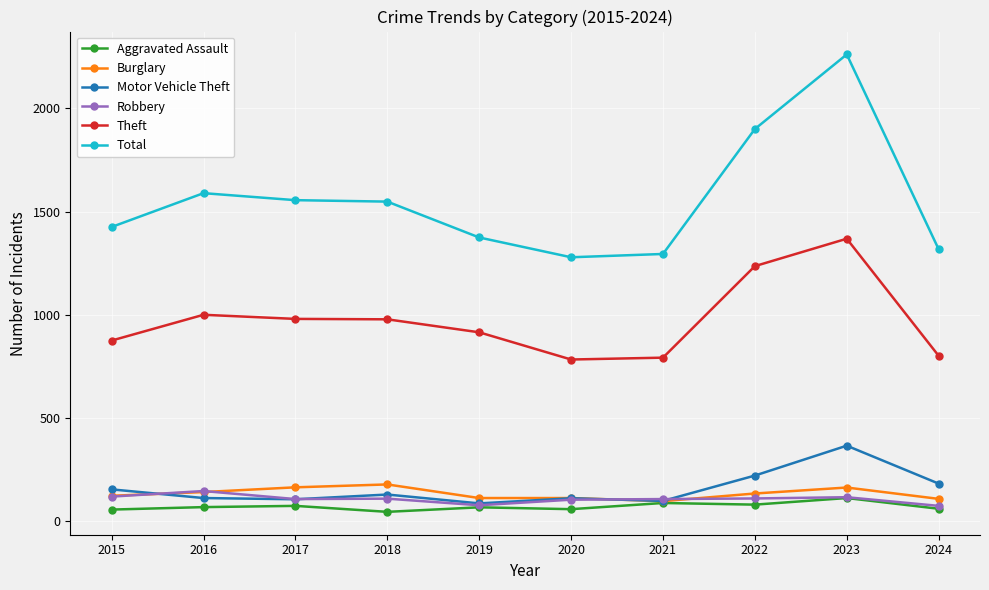

At which category is the sum across all series the highest?

2023